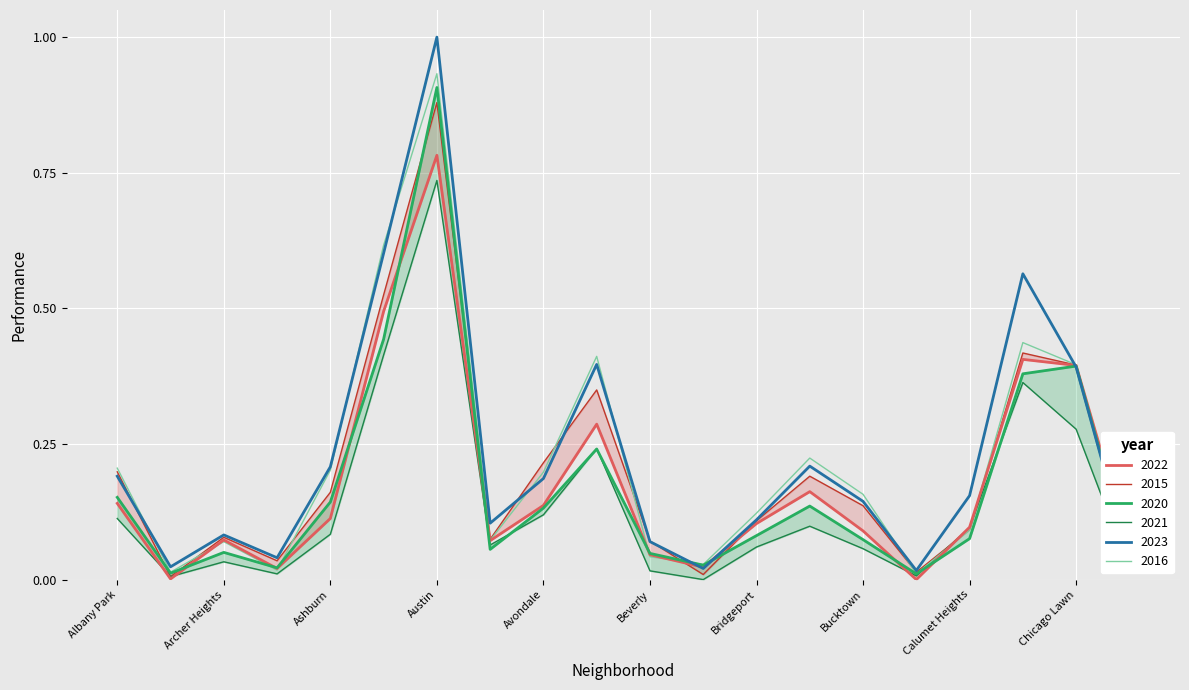

The value of 2016 at Ashburn is 0.1. True or false?

False